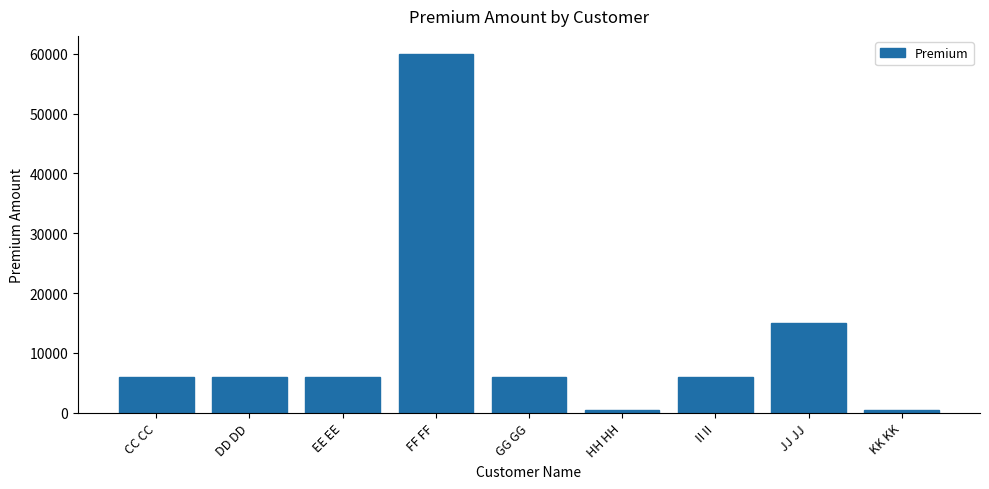

Reading right to left, list all the values displayed in this chart.

500	15000	6000	500	6000	60000	6000	6000	6000